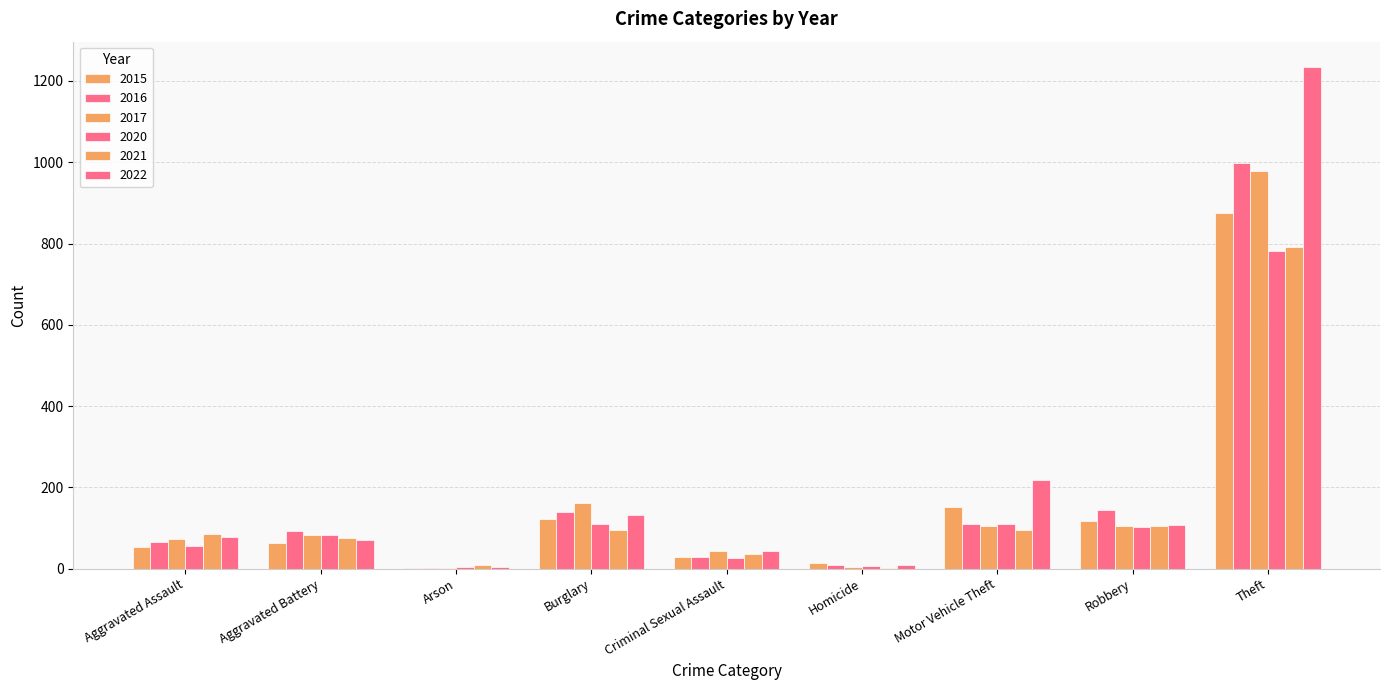

Are the bars horizontal?

No